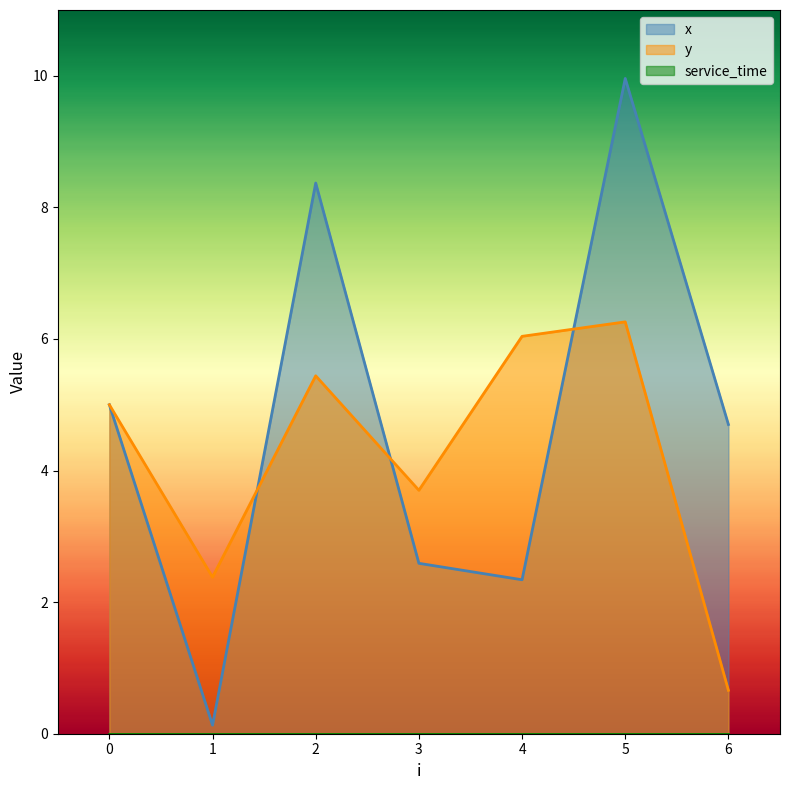

Reading left to right, extract all data points from this chart.

x: 0=5.0	1=0.1	2=8.4	3=2.6	4=2.3	5=10.0	6=4.7
y: 0=5.0	1=2.4	2=5.4	3=3.7	4=6.0	5=6.3	6=0.7